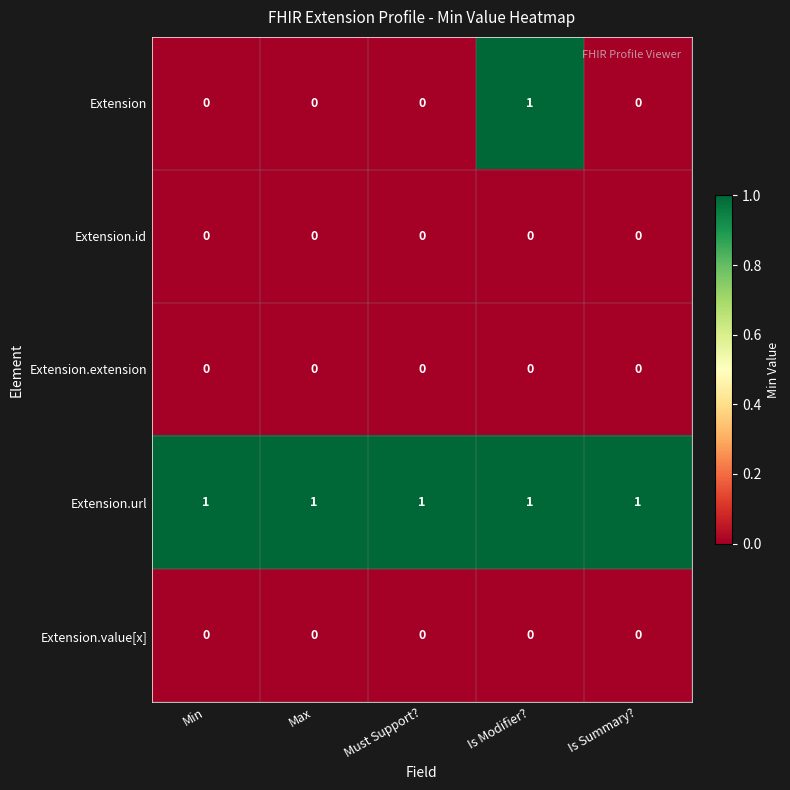

What is the spread (max minus min) of values at Is Modifier??

1